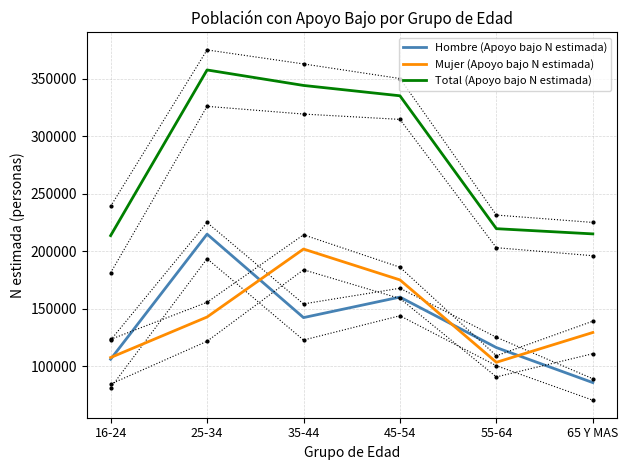

Which series changed the most between 16-24 and 65 Y MAS?

Mujer (Apoyo bajo N estimada)